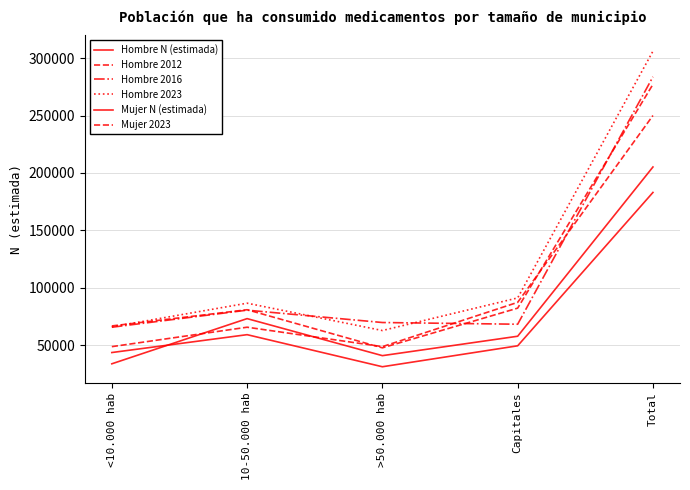

Reading left to right, transcribe all the data shown in this chart.

Hombre N (estimada): <10.000 hab=43494	10-50.000 hab=59067	>50.000 hab=31108	Capitales=49360	Total=183028
Hombre 2012: <10.000 hab=48629	10-50.000 hab=65570	>50.000 hab=48637	Capitales=87235	Total=250071
Hombre 2016: <10.000 hab=65548	10-50.000 hab=80432	>50.000 hab=69659	Capitales=68169	Total=283807
Hombre 2023: <10.000 hab=65891	10-50.000 hab=86499	>50.000 hab=62678	Capitales=91089	Total=306157
Mujer N (estimada): <10.000 hab=33675	10-50.000 hab=73056	>50.000 hab=40781	Capitales=57703	Total=205215
Mujer 2023: <10.000 hab=66671	10-50.000 hab=80802	>50.000 hab=47588	Capitales=82185	Total=277246